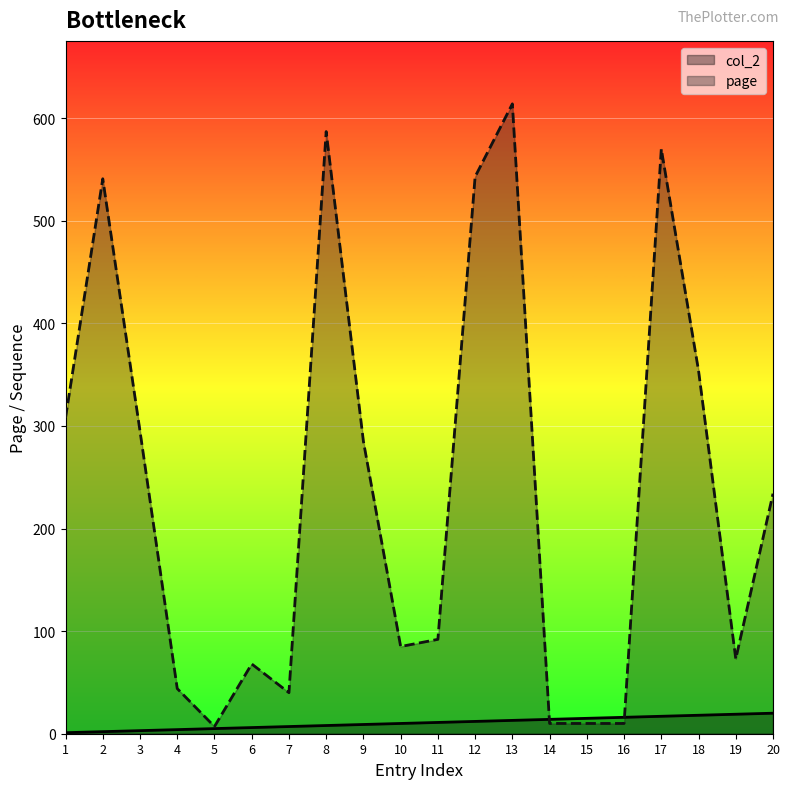

True or false: col_2 and page cross at least once.

True